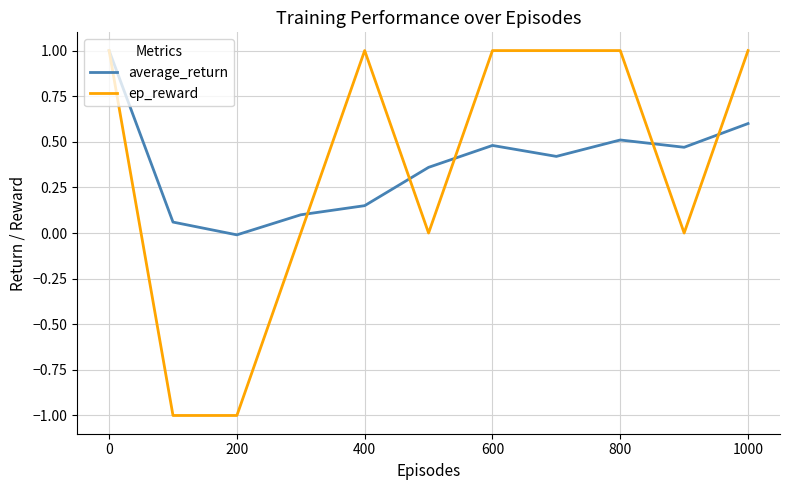

What is the highest value of the ep_reward series?

1.0